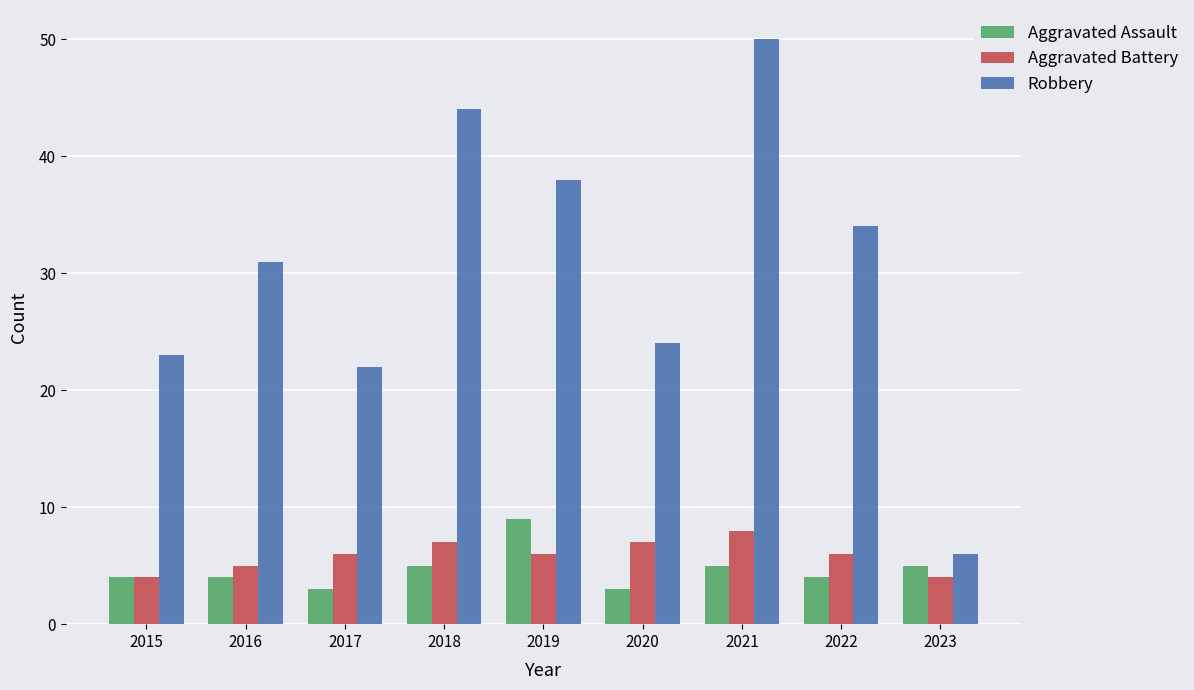

Reading right to left, transcribe all the data shown in this chart.

Aggravated Assault: 2023=5	2022=4	2021=5	2020=3	2019=9	2018=5	2017=3	2016=4	2015=4
Aggravated Battery: 2023=4	2022=6	2021=8	2020=7	2019=6	2018=7	2017=6	2016=5	2015=4
Robbery: 2023=6	2022=34	2021=50	2020=24	2019=38	2018=44	2017=22	2016=31	2015=23